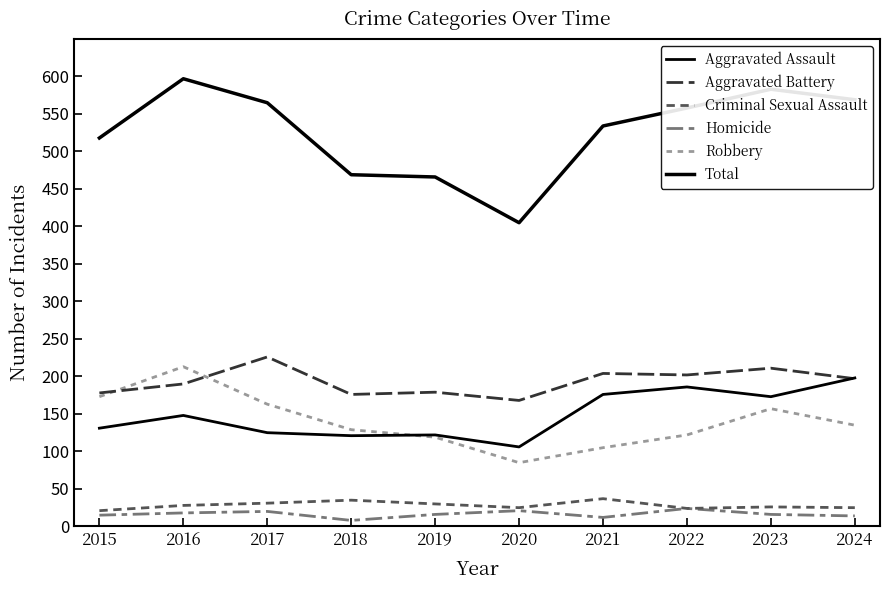

Is the value of Total at 2017 greater than the value of Aggravated Assault at 2017?

Yes